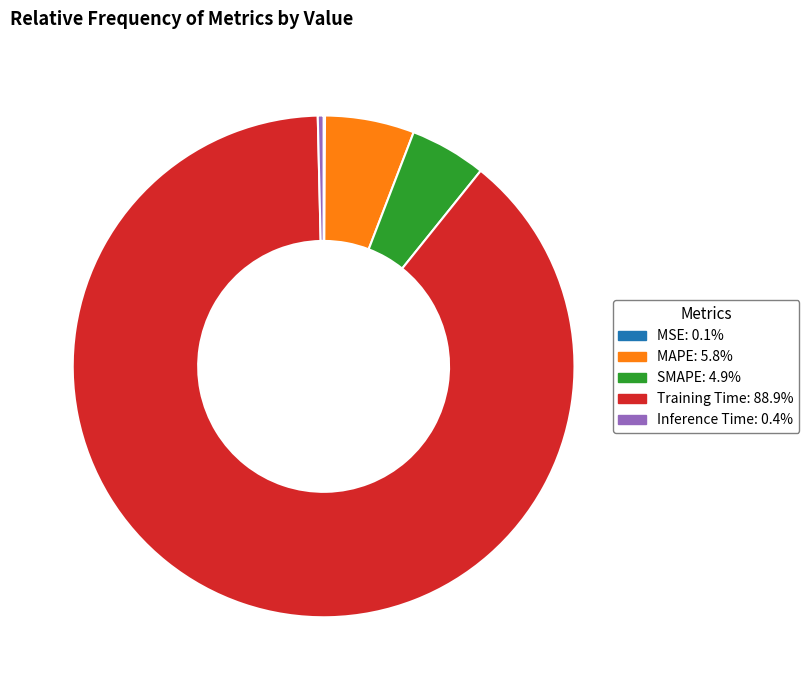

Do Inference Time and Training Time together represent more than half of the pie?

Yes